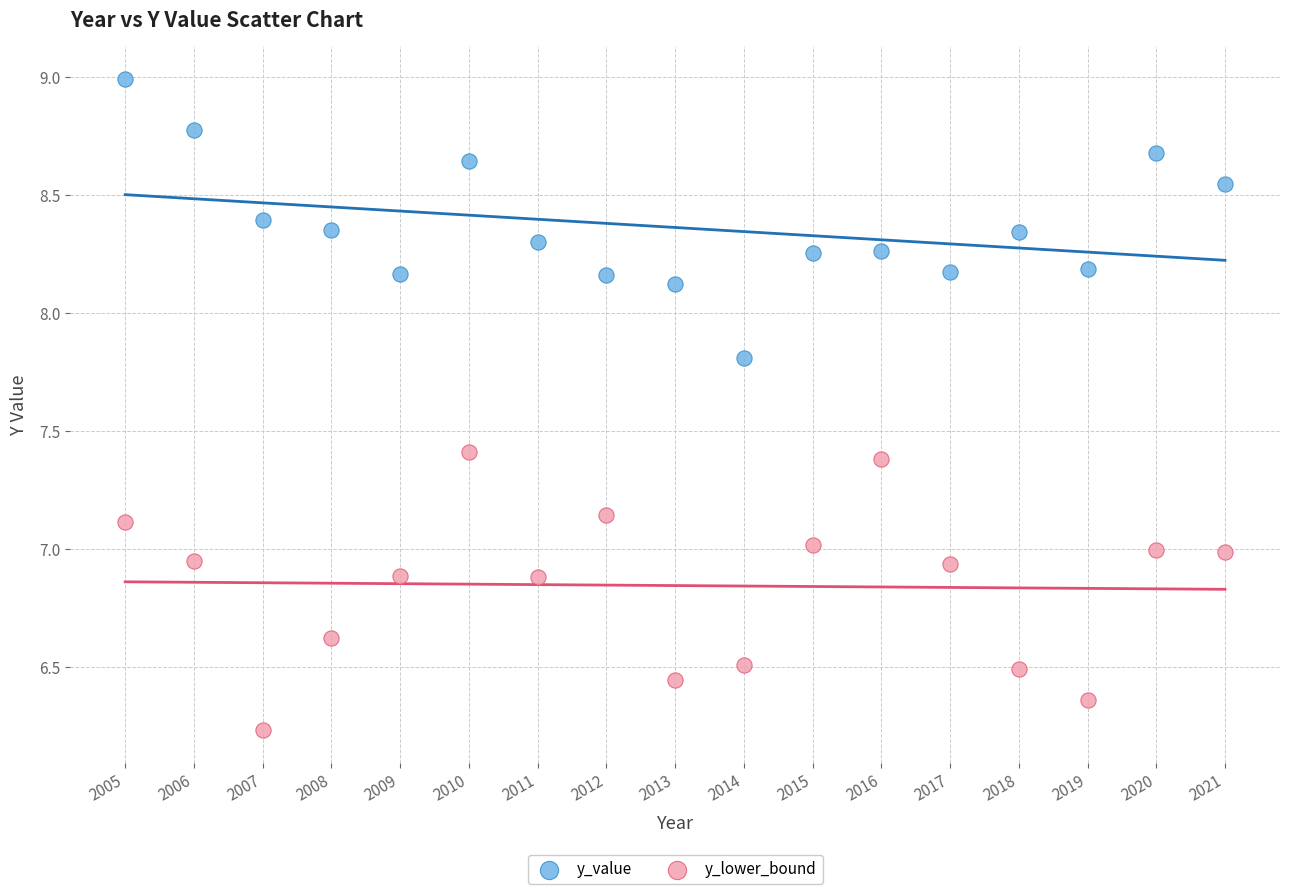

What are all the series names shown in the legend?

y_value, y_lower_bound